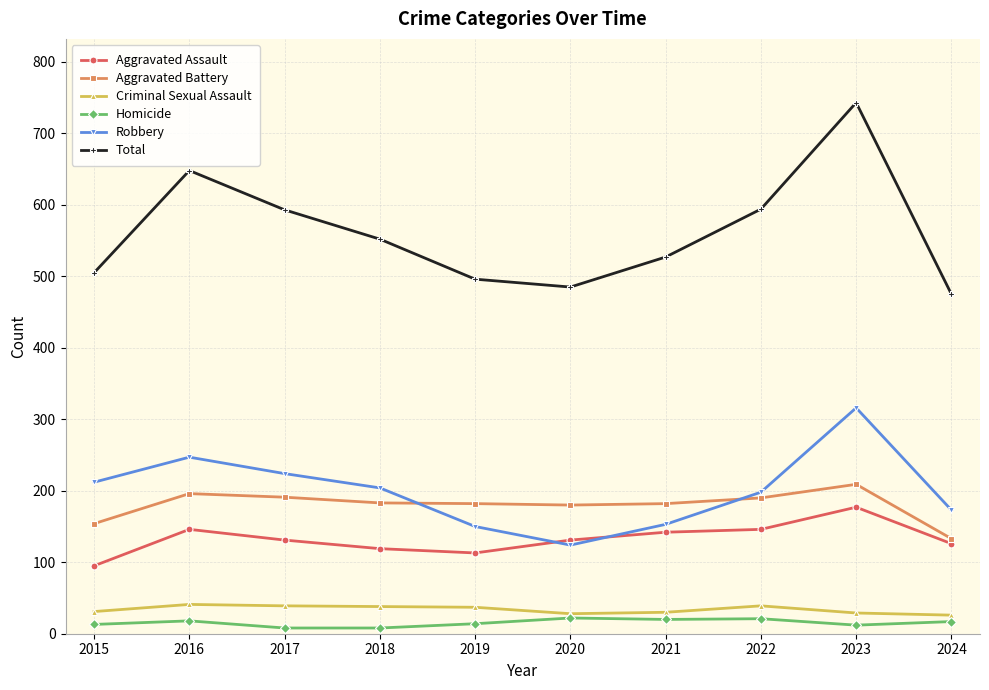

At 2016, list the series in order from largest to smallest.

Total, Robbery, Aggravated Battery, Aggravated Assault, Criminal Sexual Assault, Homicide